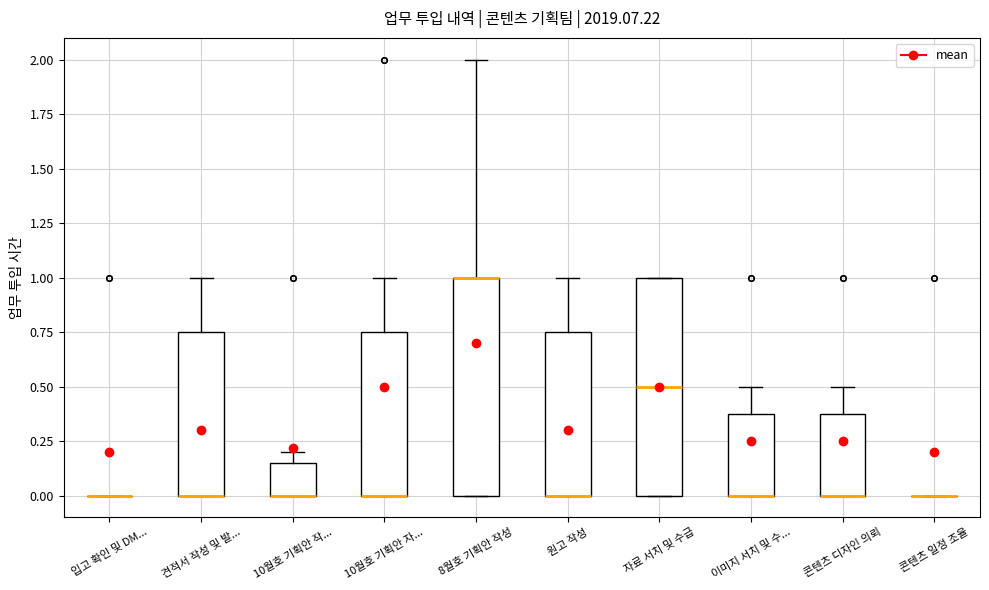

Reading left to right, transcribe this box plot: for each box, give where its median line is, the range the box spans, and where its two whiskers end, as read against the y-axis. The values are not printed on the chart, so give them approximately, as read against the axis.

입고 확인 및 DM...: box collapsed to a line at 0.00, whiskers 0.00 to 0.00
견적서 작성 및 발...: median 0.00 (drawn on the box's lower edge), box 0.00 to 0.75, whiskers 0.00 to 1.00
10월호 기획안 작...: median 0.00 (drawn on the box's lower edge), box 0.00 to 0.15, whiskers 0.00 to 0.20
10월호 기획안 자...: median 0.00 (drawn on the box's lower edge), box 0.00 to 0.75, whiskers 0.00 to 1.00
8월호 기획안 작성: median 1.00 (drawn on the box's upper edge), box 0.00 to 1.00, whiskers 0.00 to 2.00
원고 작성: median 0.00 (drawn on the box's lower edge), box 0.00 to 0.75, whiskers 0.00 to 1.00
자료 서치 및 수급: median 0.50, box 0.00 to 1.00, whiskers 0.00 to 1.00
이미지 서치 및 수...: median 0.00 (drawn on the box's lower edge), box 0.00 to 0.40, whiskers 0.00 to 0.50
콘텐츠 디자인 의뢰: median 0.00 (drawn on the box's lower edge), box 0.00 to 0.40, whiskers 0.00 to 0.50
콘텐츠 일정 조율: box collapsed to a line at 0.00, whiskers 0.00 to 0.00